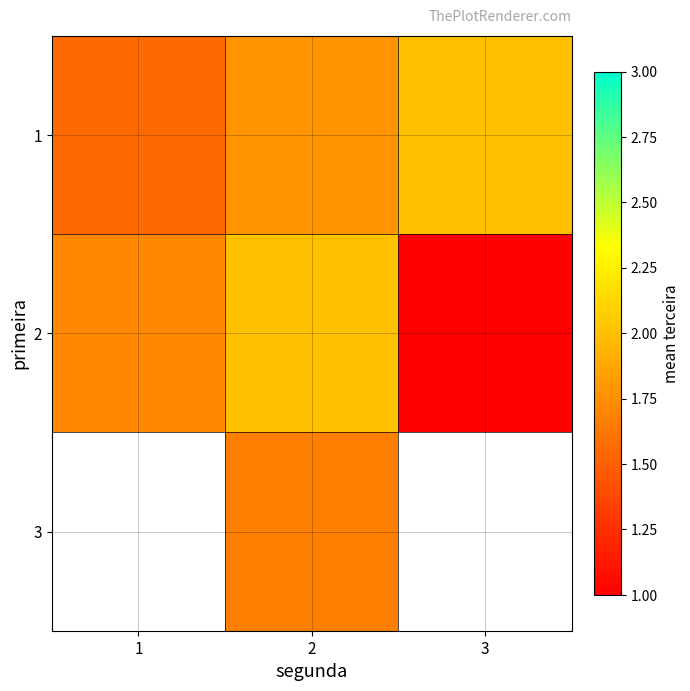

Count the 2 values in the range 1 to 2.

3